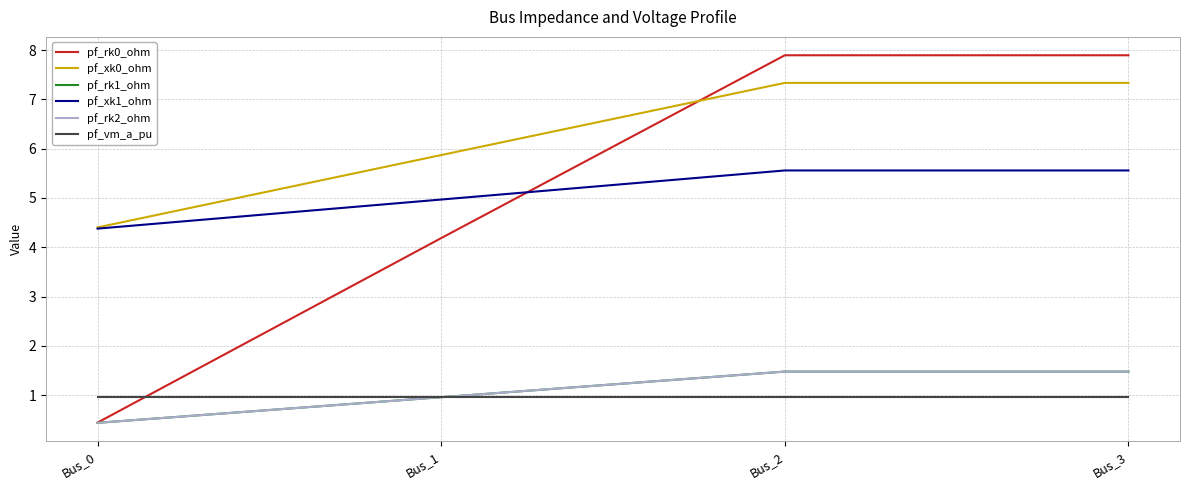

Does the chart display data point markers on the line(s)?

No